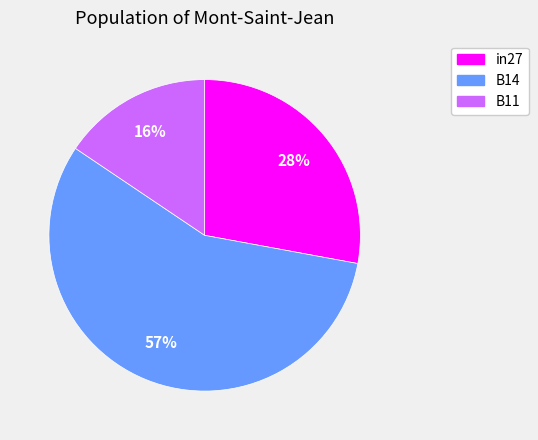

How many slices are in this pie chart?

3